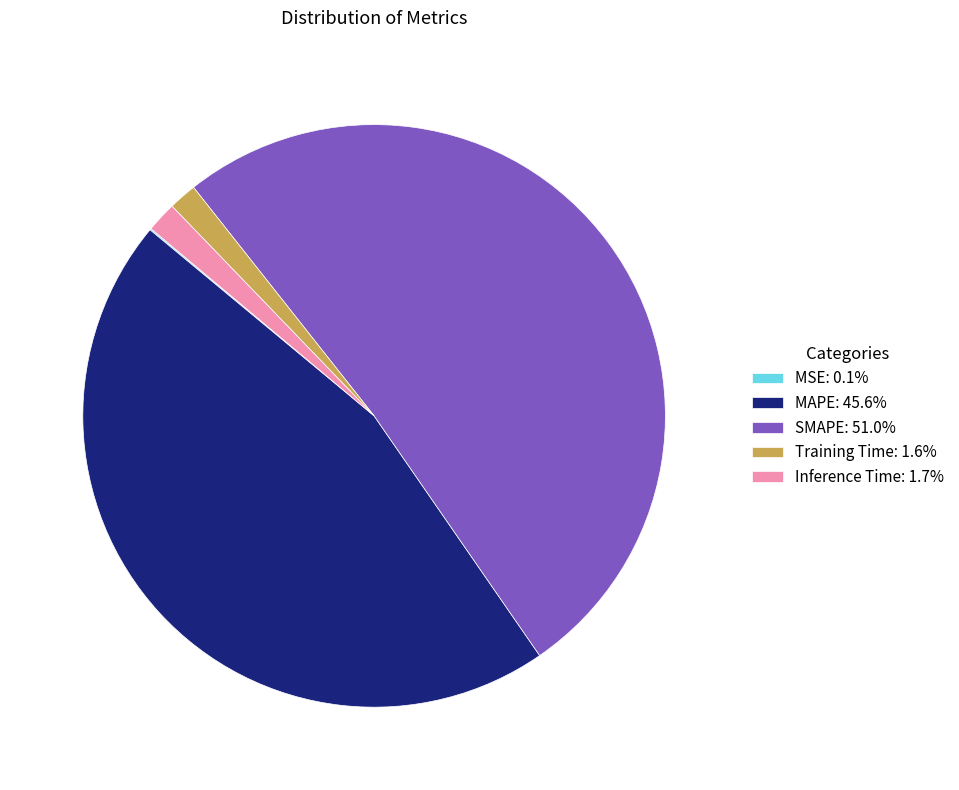

Which category accounts for the majority?

SMAPE